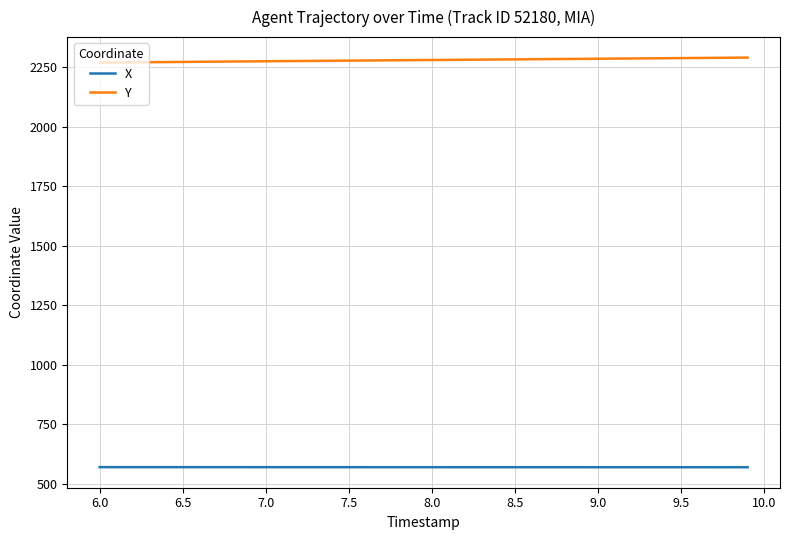

True or false: Y and X cross at least once.

False